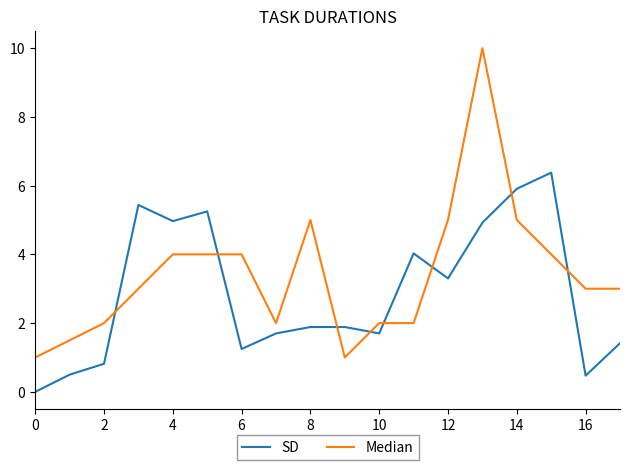

Which series has the largest total across all categories?

Median